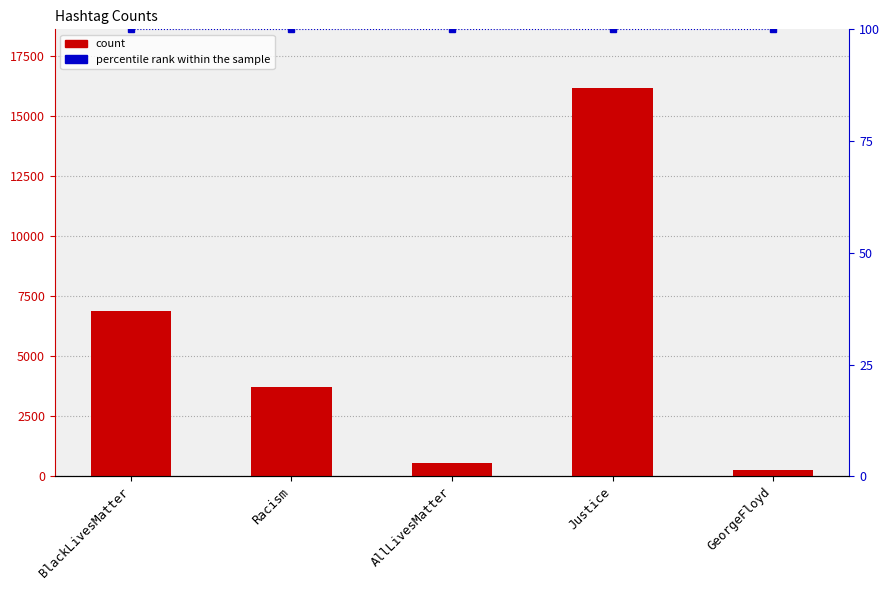

What is the sum of all count values?

27642